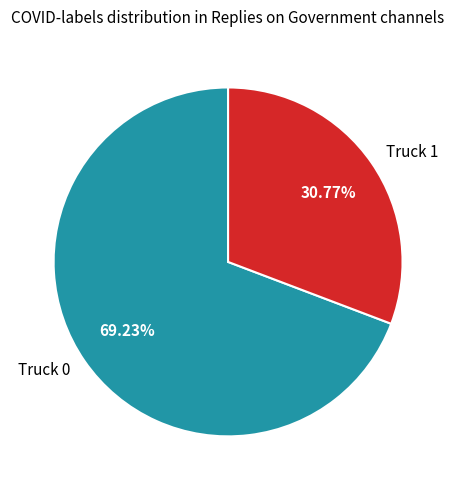

Count the number of slices in the pie.

2